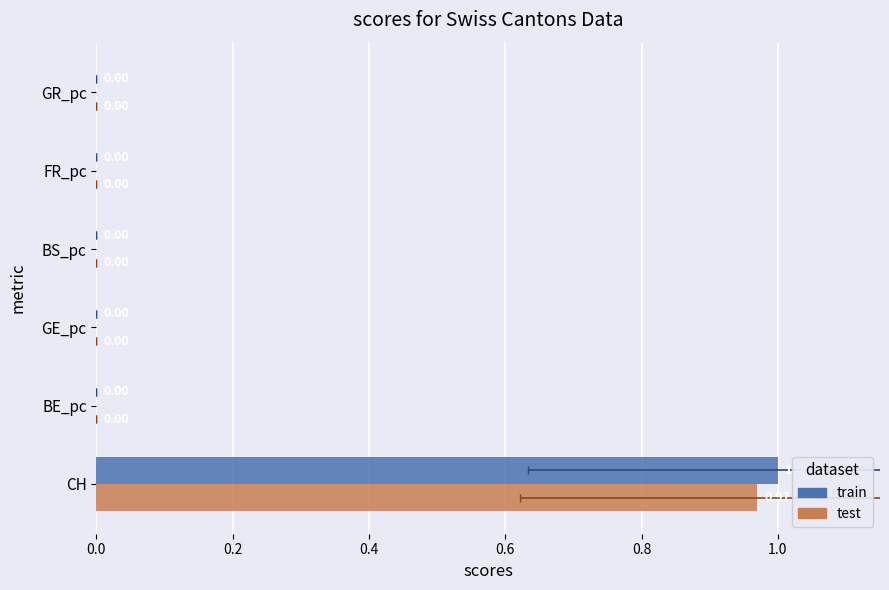

What is the maximum value for test?

1.0